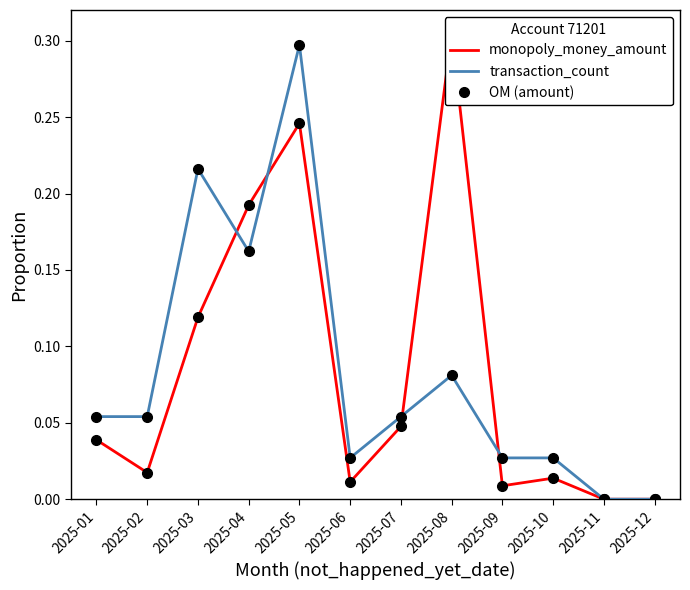

How many positive values does the transaction_count series have?

10